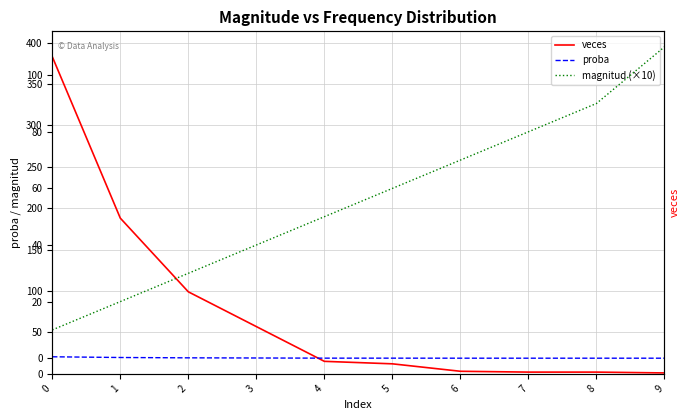

What is the difference between the highest and lowest values at 8?

90.0